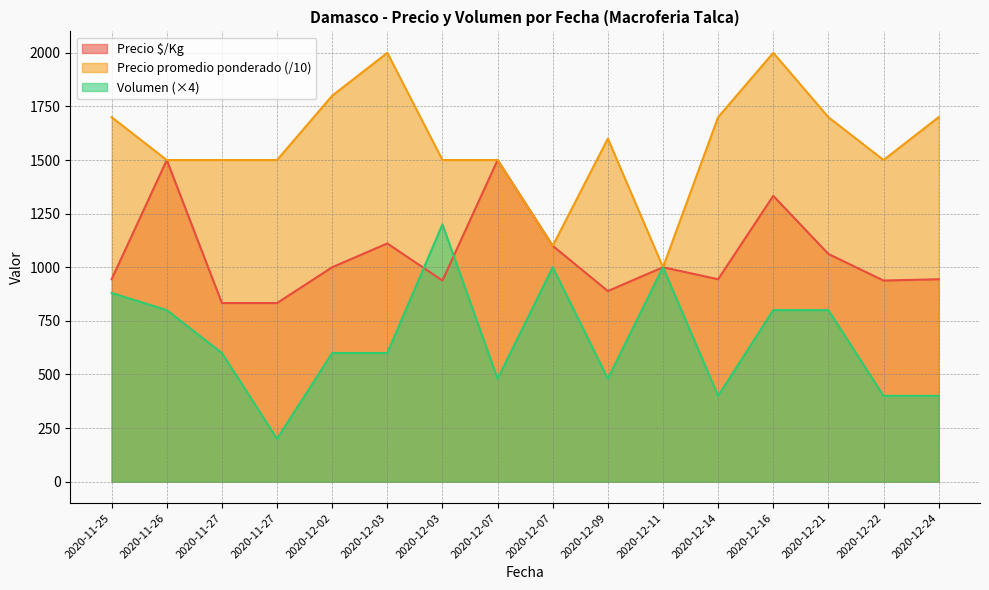

List the series in order of their peak value, lowest first.

Volumen (×4), Precio $/Kg, Precio promedio ponderado (/10)